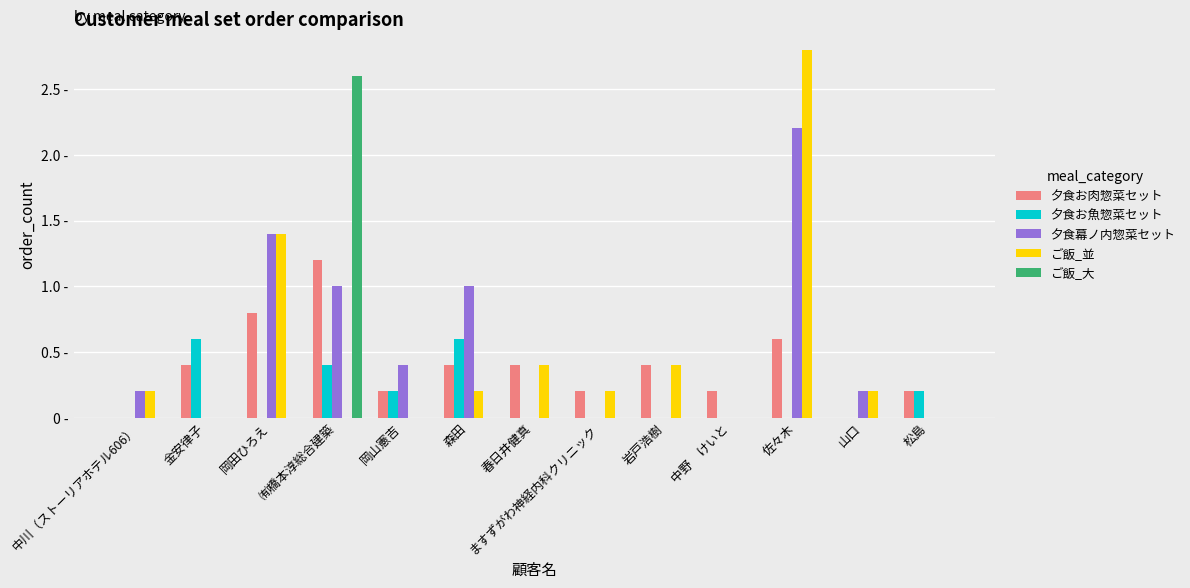

Reading left to right, what are all the values shown in this chart?

夕食お肉惣菜セット: 0.0	0.4	0.8	1.2	0.2	0.4	0.4	0.2	0.4	0.2	0.6	0.0	0.2
夕食お魚惣菜セット: 0.0	0.6	0.0	0.4	0.2	0.6	0.0	0.0	0.0	0.0	0.0	0.0	0.2
夕食幕ノ内惣菜セット: 0.2	0.0	1.4	1.0	0.4	1.0	0.0	0.0	0.0	0.0	2.2	0.2	0.0
ご飯_並: 0.2	0.0	1.4	0.0	0.0	0.2	0.4	0.2	0.4	0.0	2.8	0.2	0.0
ご飯_大: 0.0	0.0	0.0	2.6	0.0	0.0	0.0	0.0	0.0	0.0	0.0	0.0	0.0